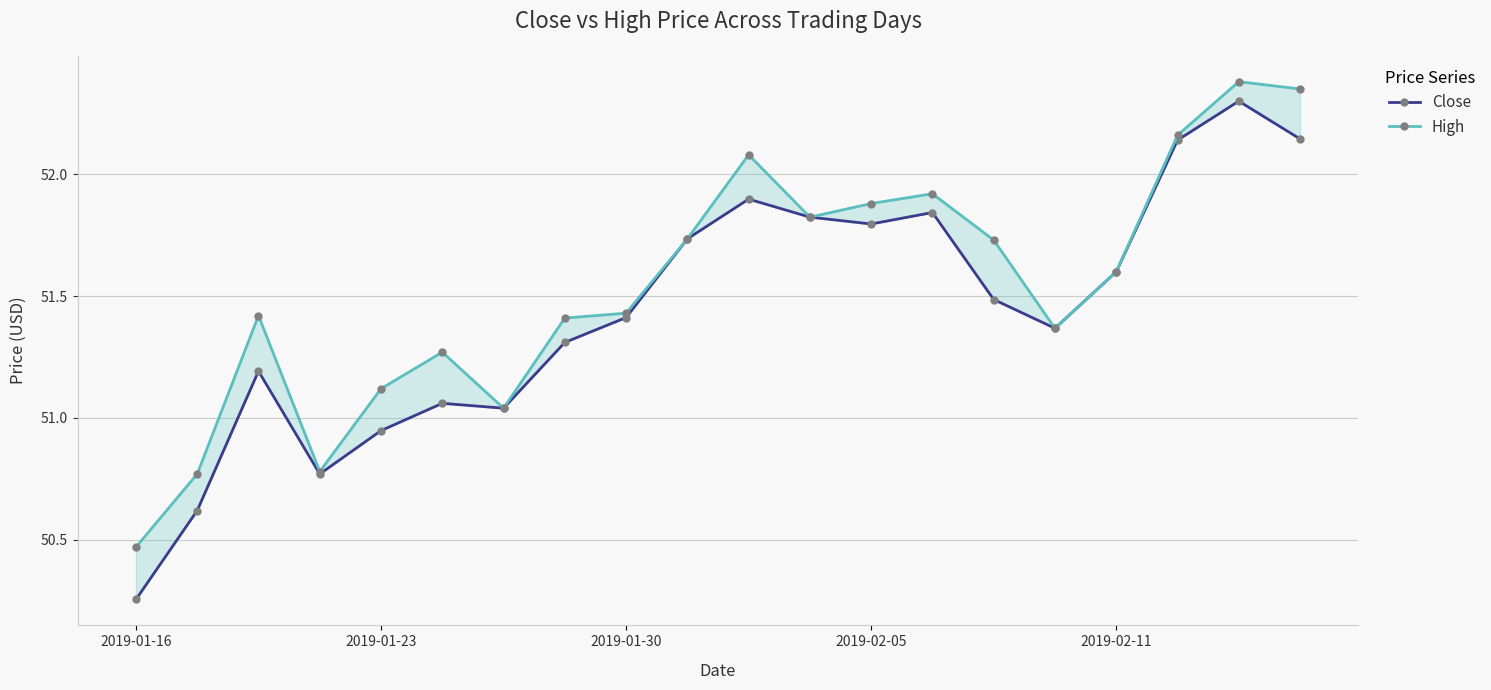

Which series has the largest range (max minus min)?

Close